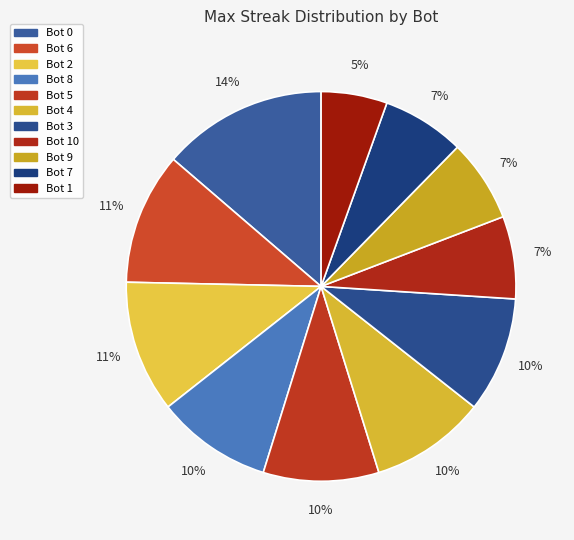

What percentage do Bot 5 and Bot 10 together represent?

16.4%